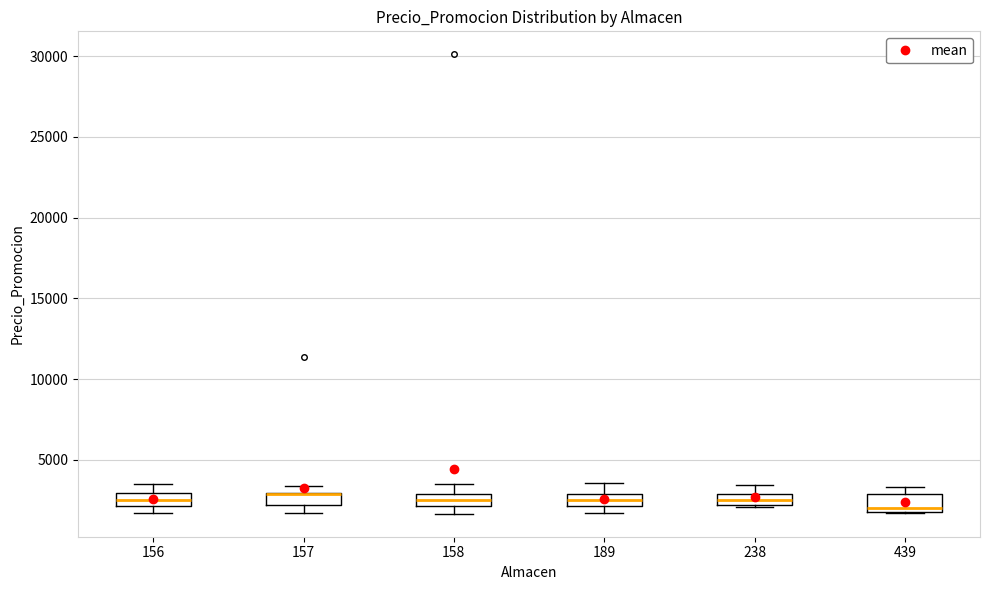

Where is the lower edge of the box at x = 189 on the y-axis? The values are not printed on the chart, so give them approximately, as read against the axis.

2000